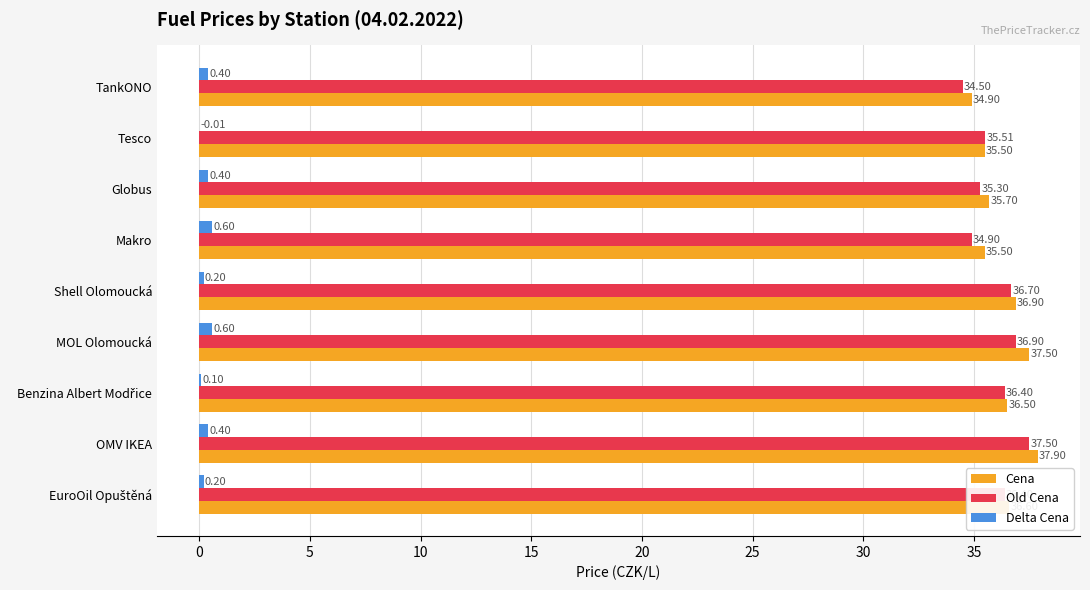

What is the total value across all series at TankONO?

69.8